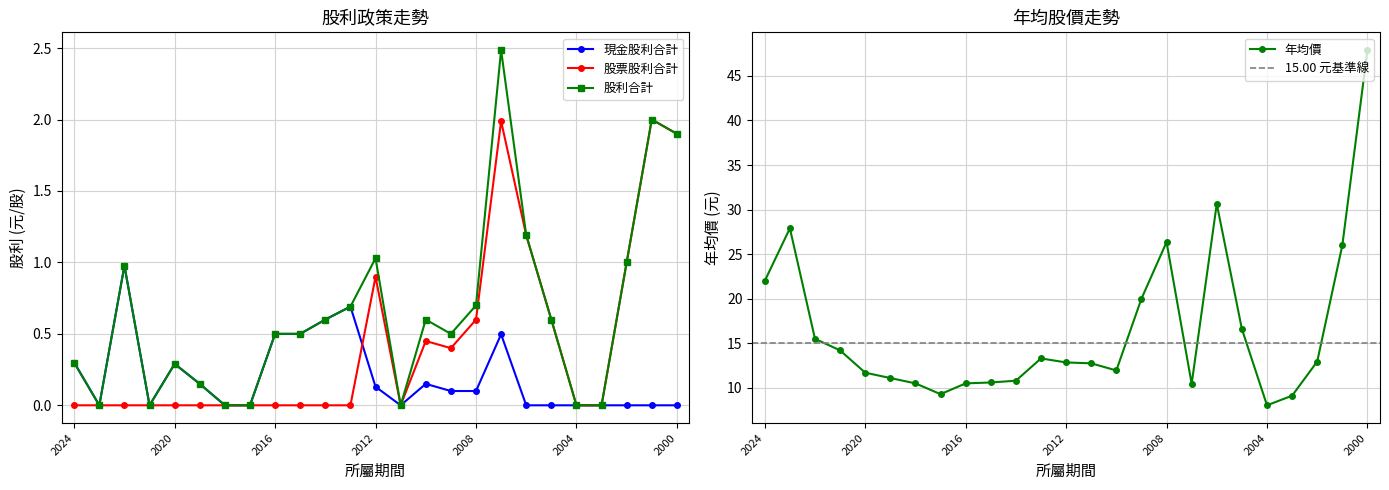

Which series has the largest range (max minus min)?

年均價